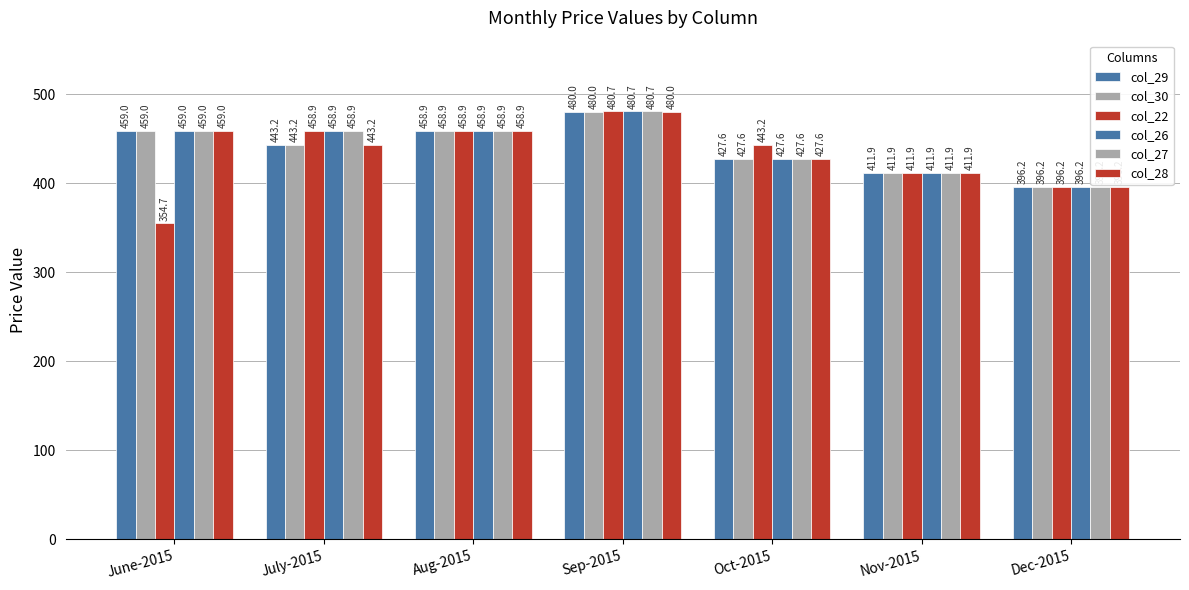

What is the average value of the col_30 series?

439.5